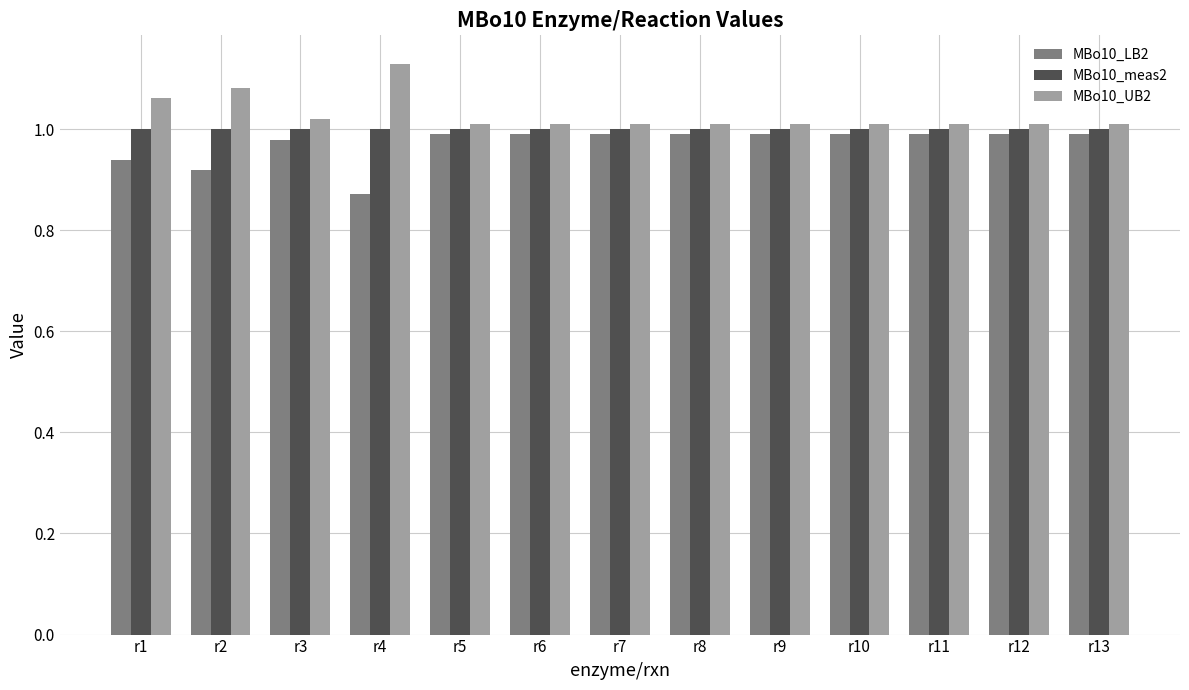

What is the total value across all series at r9?

3.0